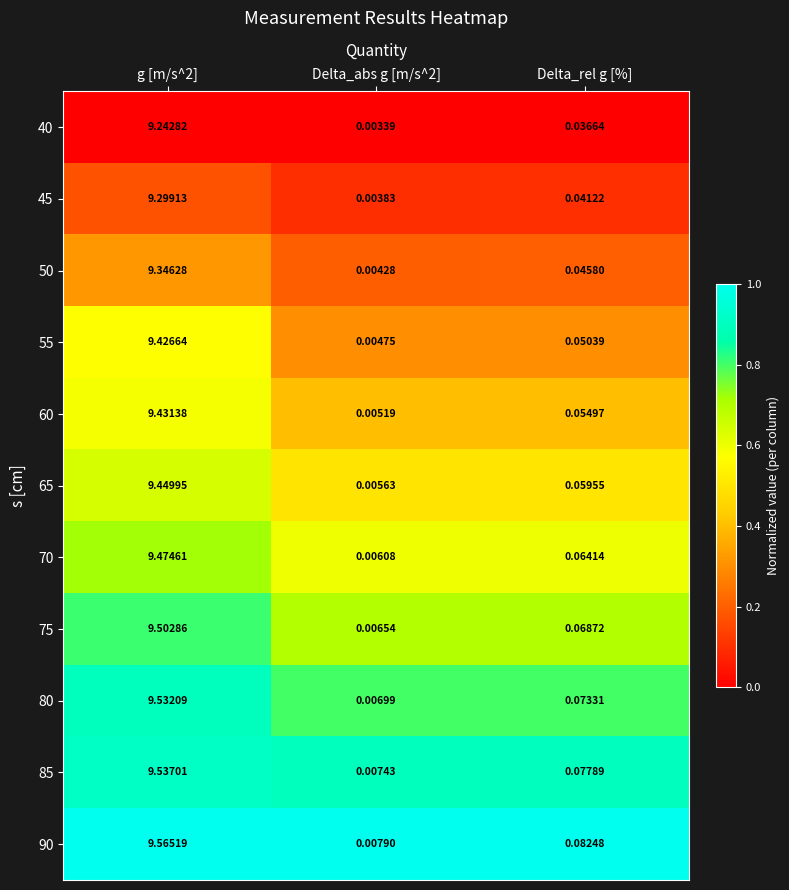

Rank the series by their maximum value, from lowest to highest.

40, 45, 50, 55, 60, 65, 70, 75, 80, 85, 90